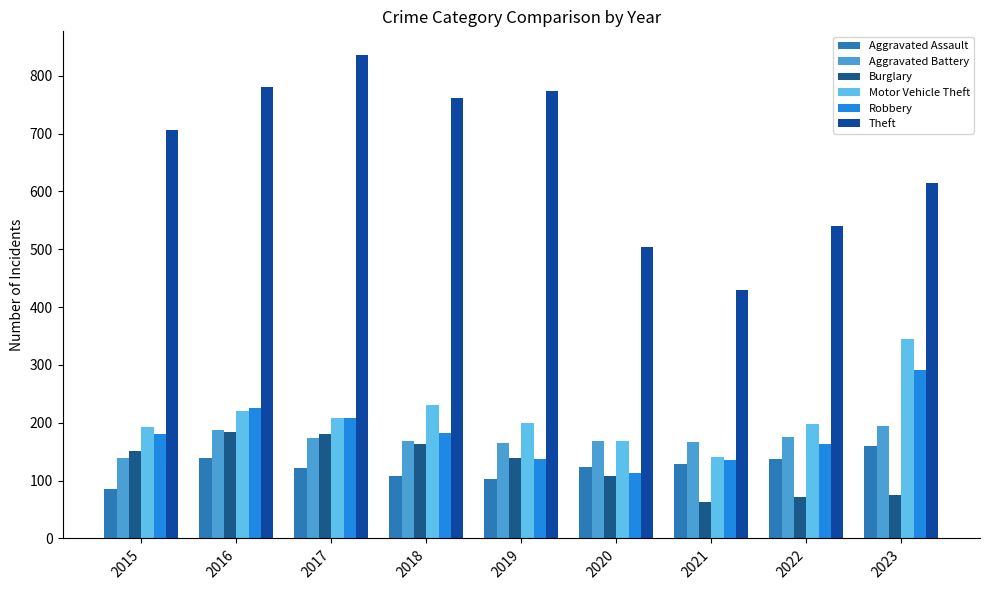

What is the approximate value of Theft at 2018?

762